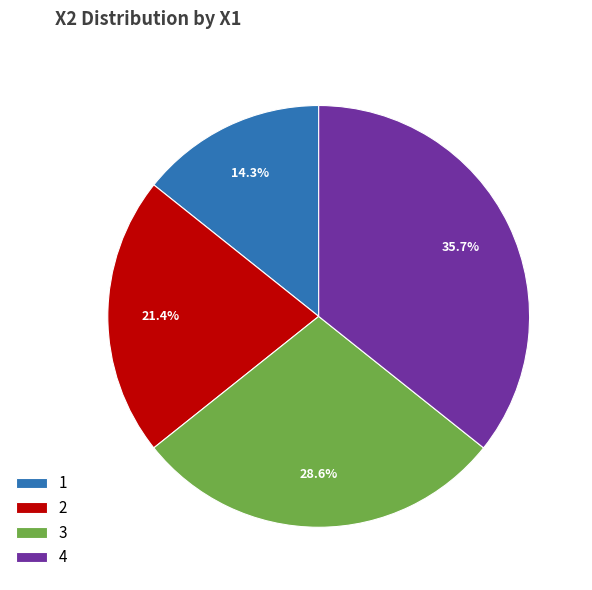

Which category has the biggest portion of the pie?

4